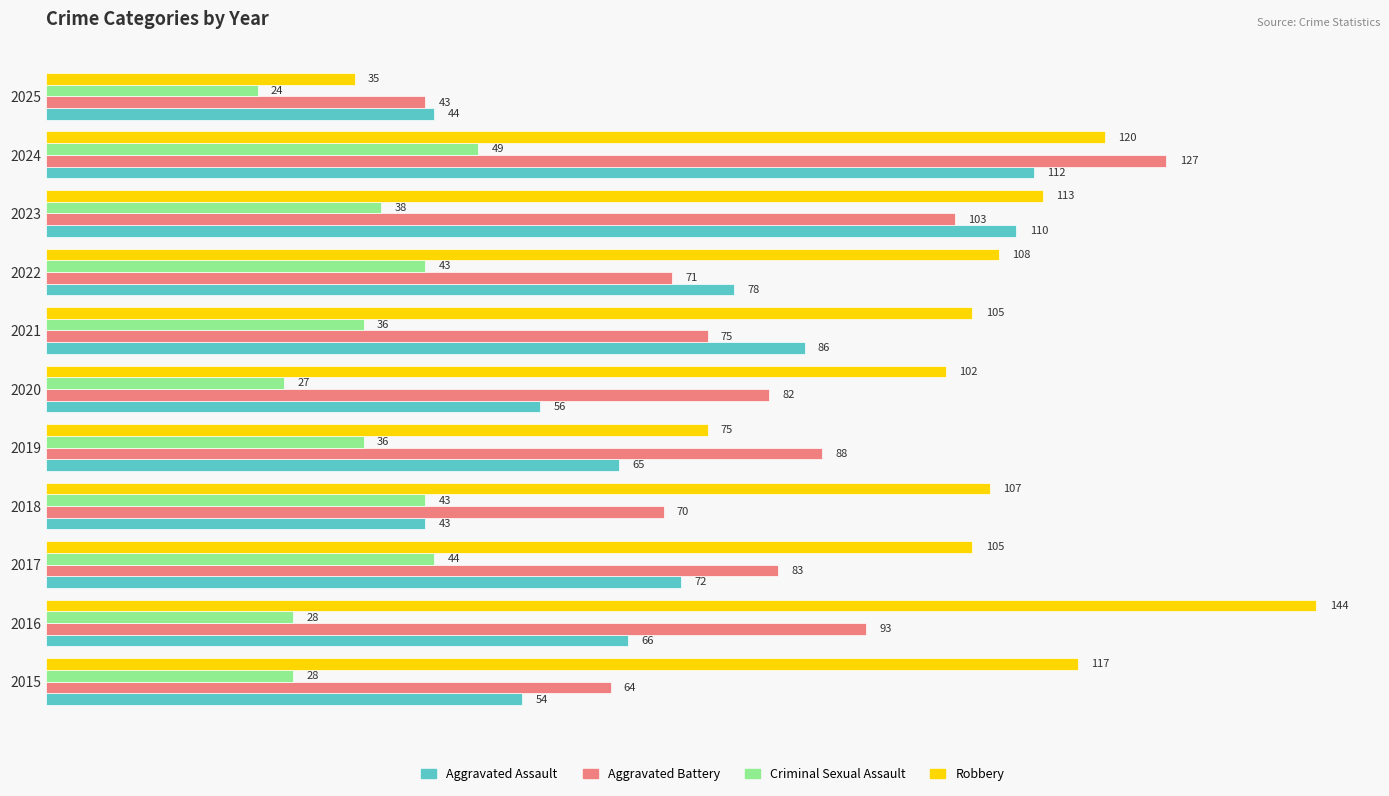

At which label is Robbery closest to 89?

2020